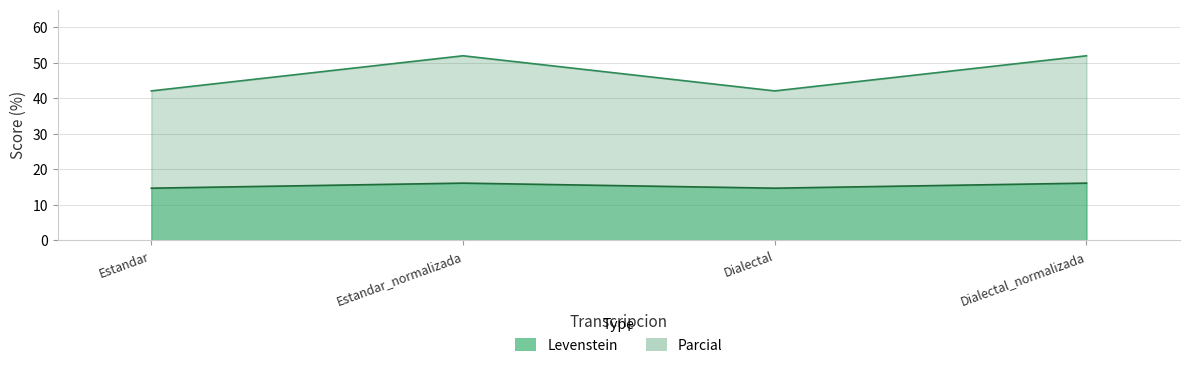

Where is the first local maximum for Parcial?

Estandar_normalizada